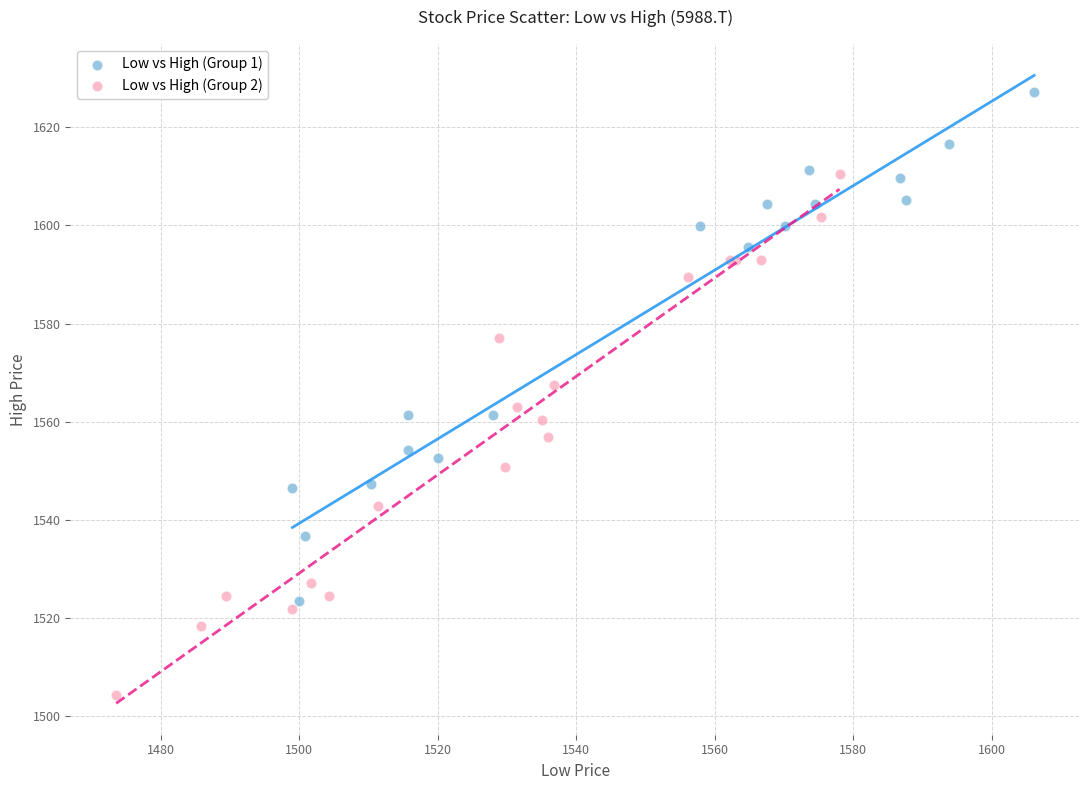

What are all the series names shown in the legend?

Low vs High (Group 1), Low vs High (Group 2)